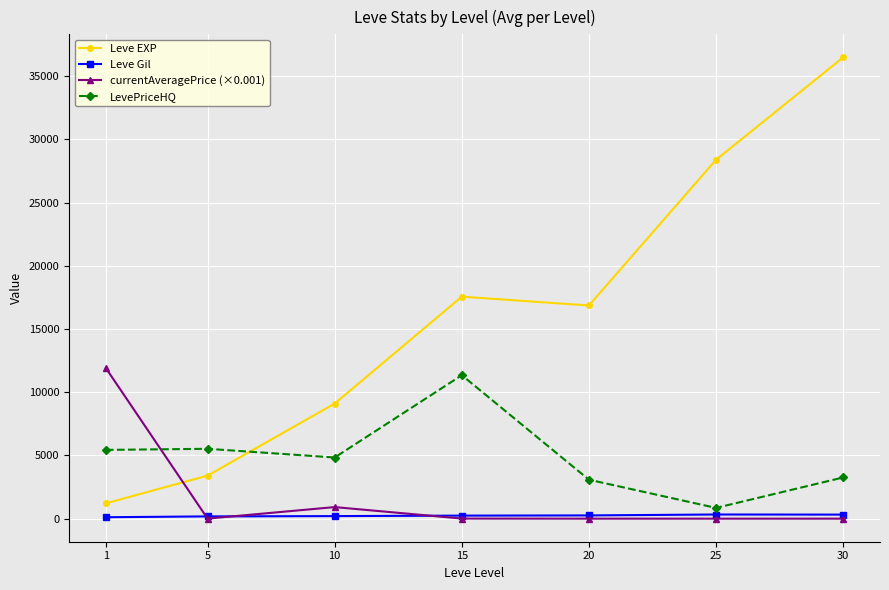

Which series has the widest spread of values?

Leve EXP